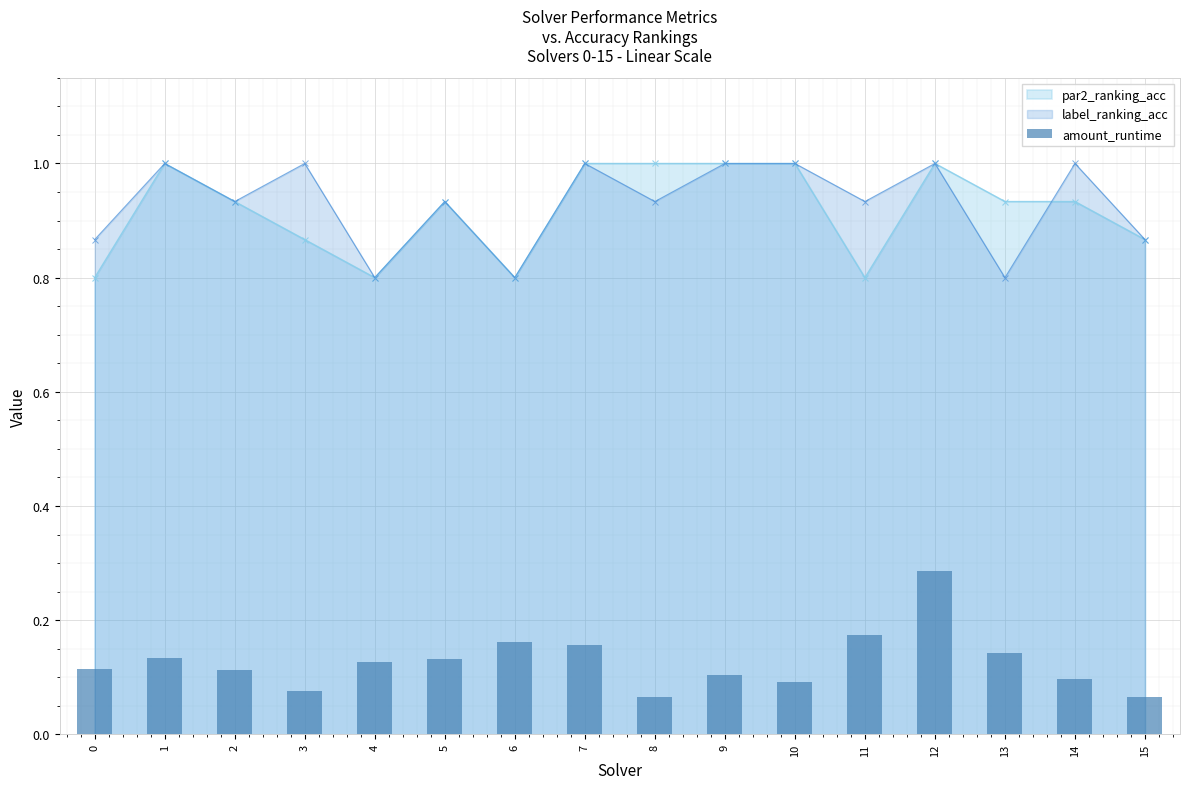

What is the value of the 8th bar from the left?

0.2